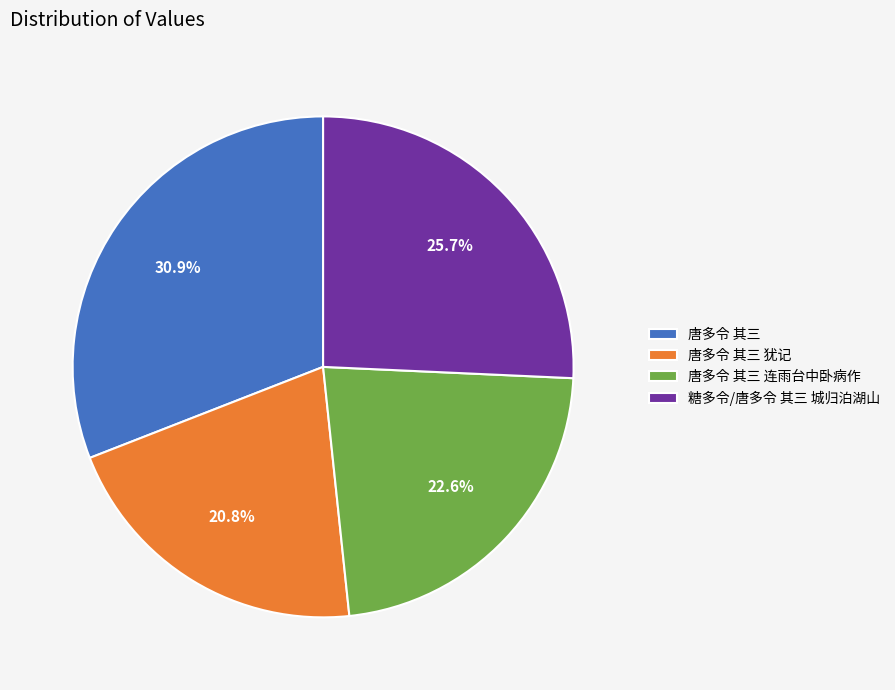

How many segments does this pie chart have?

4